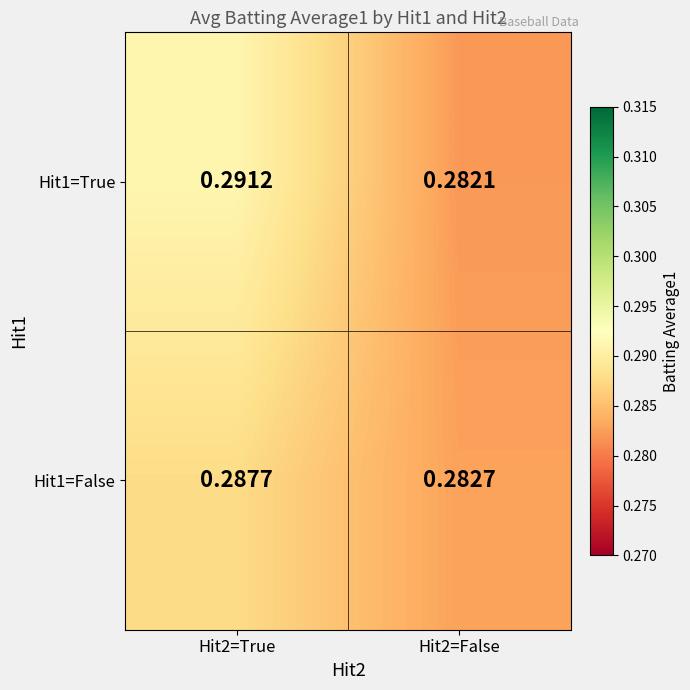

Reading left to right, list all the values displayed in this chart.

Hit1=True: Hit2=True=0.3	Hit2=False=0.3
Hit1=False: Hit2=True=0.3	Hit2=False=0.3